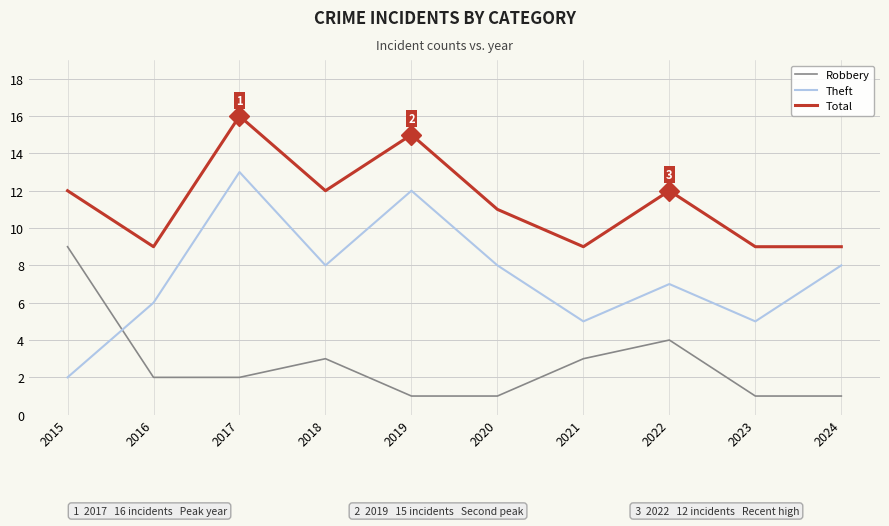

Which series changed the most between 2017 and 2018?

Theft